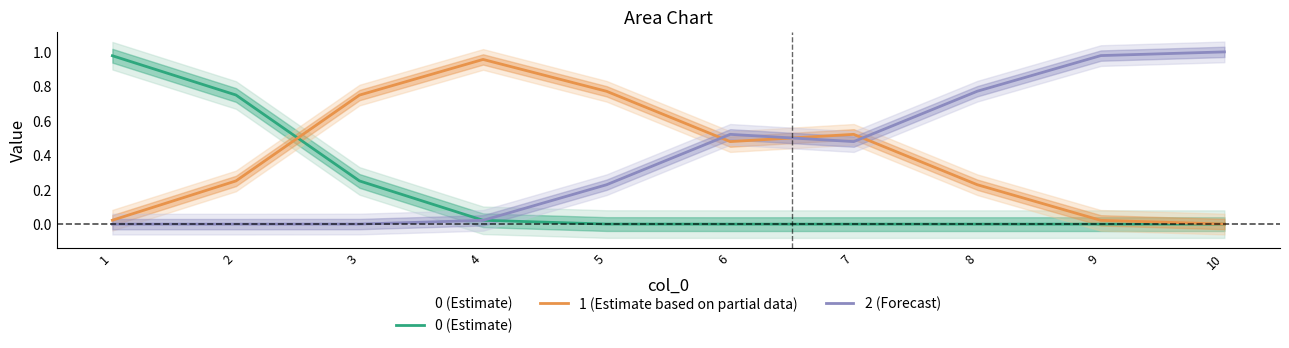

What is the difference between the highest and lowest values at 5?

0.8